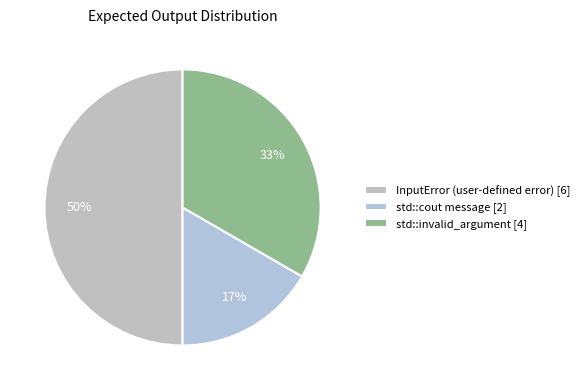

Approximately how many times larger is the value at std::cout message compared to InputError (user-defined error)?

0.3